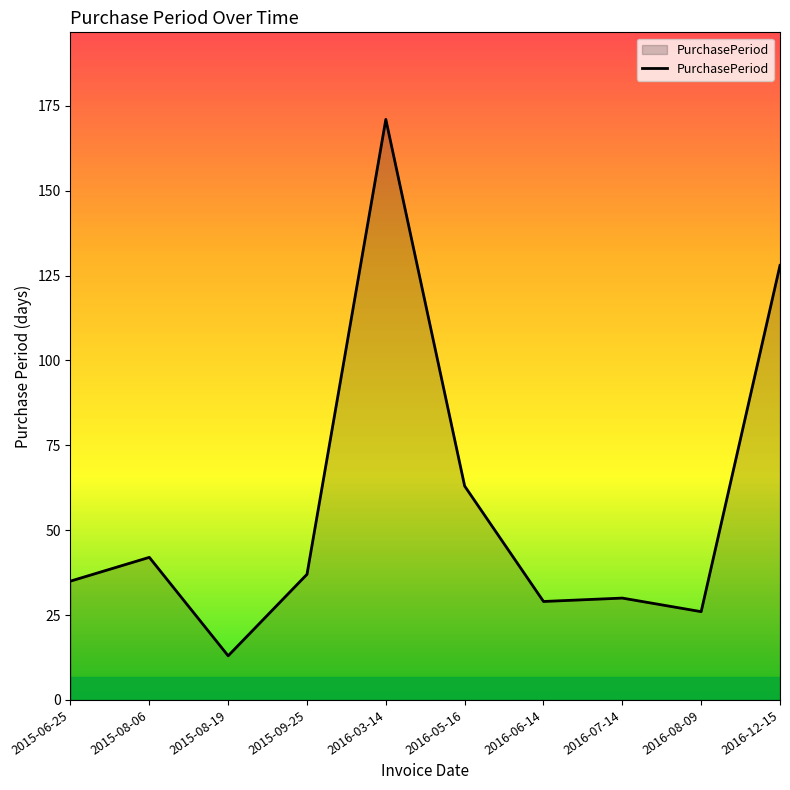

At which label is the value closest to 92?

2016-05-16